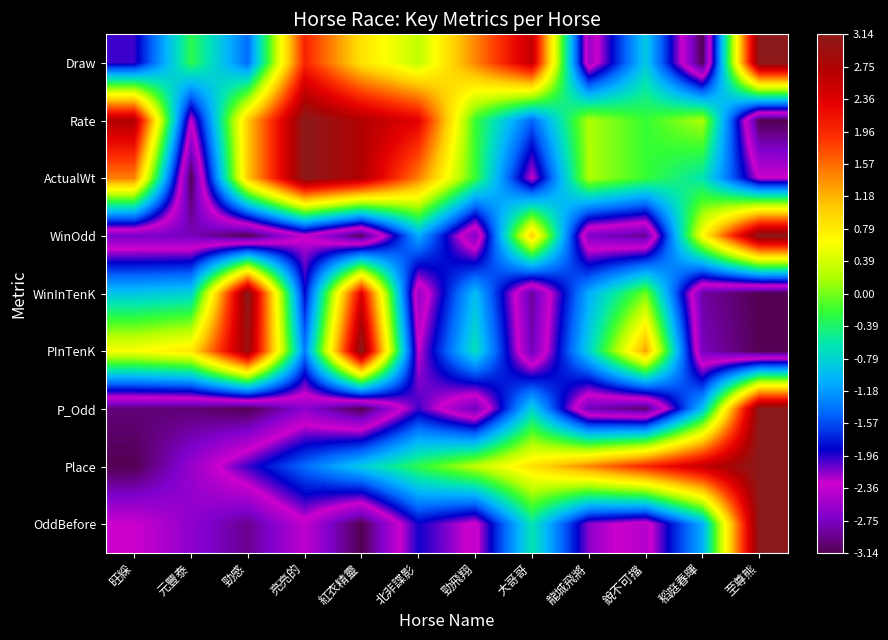

Reading right to left, list all the values displayed in this chart.

Draw: 至尊熊=3.1	稻庭春暉=-3.1	銳不可擋=-0.9	龍城飛將=-2.6	大哥哥=2.6	勁飛翔=1.4	北非諜影=0.3	紅衣精靈=0.9	亮亮的=2.0	勁感=-1.4	元豐泰=-0.3	旺綵=-2.0
Rate: 至尊熊=-3.1	稻庭春暉=0.2	銳不可擋=-0.2	龍城飛將=0.2	大哥哥=-1.5	勁飛翔=-0.2	北非諜影=2.3	紅衣精靈=2.7	亮亮的=3.1	勁感=1.0	元豐泰=-2.3	旺綵=2.7
ActualWt: 至尊熊=-2.3	稻庭春暉=-0.6	銳不可擋=-0.2	龍城飛將=0.2	大哥哥=-2.3	勁飛翔=-0.2	北非諜影=1.5	紅衣精靈=2.7	亮亮的=3.1	勁感=1.0	元豐泰=-3.1	旺綵=1.5
WinOdd: 至尊熊=3.1	稻庭春暉=0.6	銳不可擋=-2.9	龍城飛將=-2.7	大哥哥=1.0	勁飛翔=-2.7	北非諜影=-1.1	紅衣精靈=-3.1	亮亮的=-2.3	勁感=-3.1	元豐泰=-2.8	旺綵=-2.7
WinInTenK: 至尊熊=-3.1	稻庭春暉=-2.9	銳不可擋=0.0	龍城飛將=-1.1	大哥哥=-2.9	勁飛翔=-0.9	北非諜影=-2.6	紅衣精靈=2.4	亮亮的=-1.9	勁感=3.1	元豐泰=-0.8	旺綵=-0.9
PInTenK: 至尊熊=-3.1	稻庭春暉=-2.8	銳不可擋=1.3	龍城飛將=-0.8	大哥哥=-2.8	勁飛翔=-0.7	北非諜影=-2.3	紅衣精靈=3.1	亮亮的=-1.3	勁感=3.0	元豐泰=0.8	旺綵=0.6
P_Odd: 至尊熊=3.1	稻庭春暉=-0.9	銳不可擋=-3.1	龍城飛將=-2.8	大哥哥=-0.8	勁飛翔=-2.8	北非諜影=-2.0	紅衣精靈=-3.1	亮亮的=-2.6	勁感=-3.1	元豐泰=-3.0	旺綵=-3.0
Place: 至尊熊=3.1	稻庭春暉=2.6	銳不可擋=2.0	龍城飛將=1.4	大哥哥=0.9	勁飛翔=0.3	北非諜影=-0.3	紅衣精靈=-0.9	亮亮的=-1.4	勁感=-2.0	元豐泰=-2.6	旺綵=-3.1
OddBefore: 至尊熊=3.1	稻庭春暉=-1.1	銳不可擋=-2.4	龍城飛將=-2.2	大哥哥=-0.6	勁飛翔=-2.4	北非諜影=-1.9	紅衣精靈=-3.1	亮亮的=-2.4	勁感=-2.9	元豐泰=-2.6	旺綵=-2.3